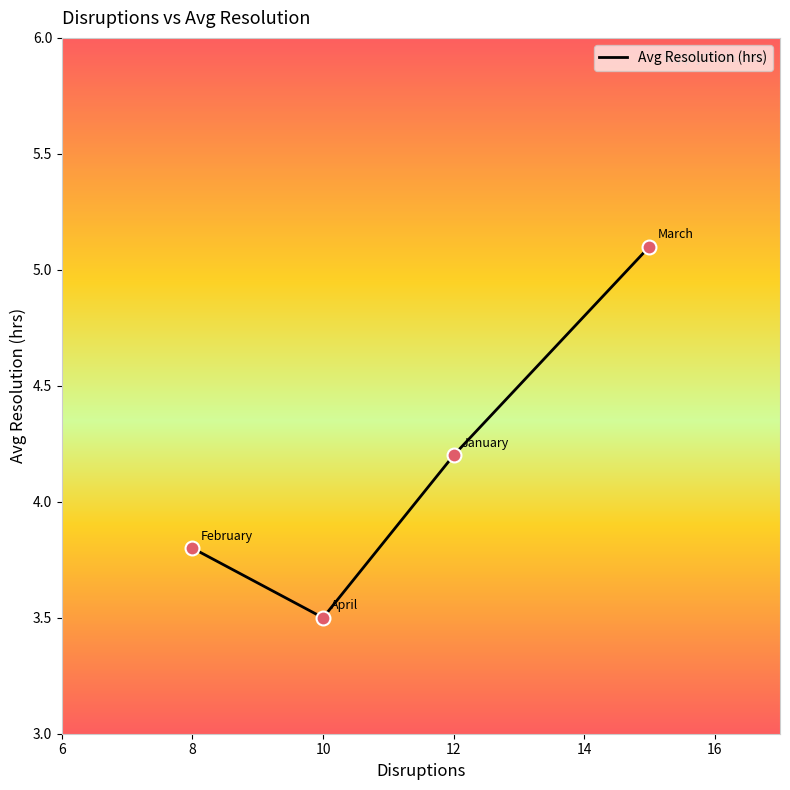

What is the average value?

4.2